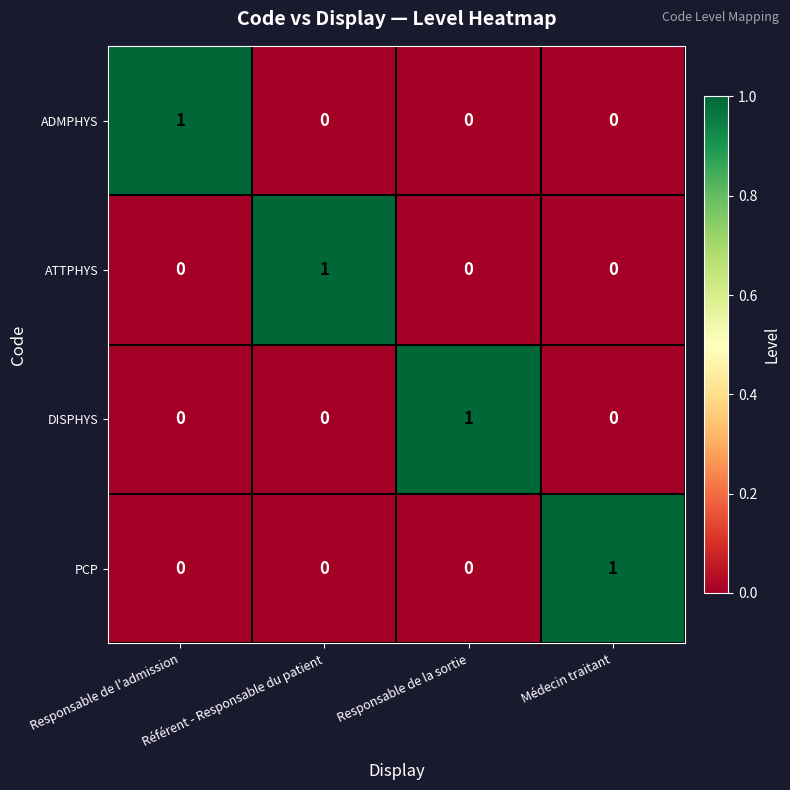

At how many categories does at least one series exceed 0?

4